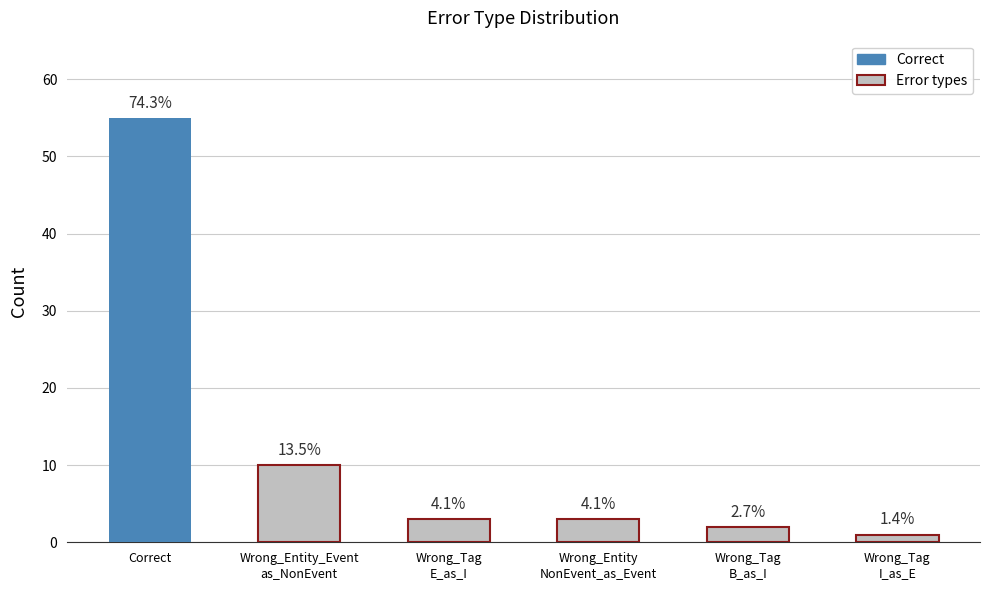

What is the difference between the maximum and second lowest values?

53